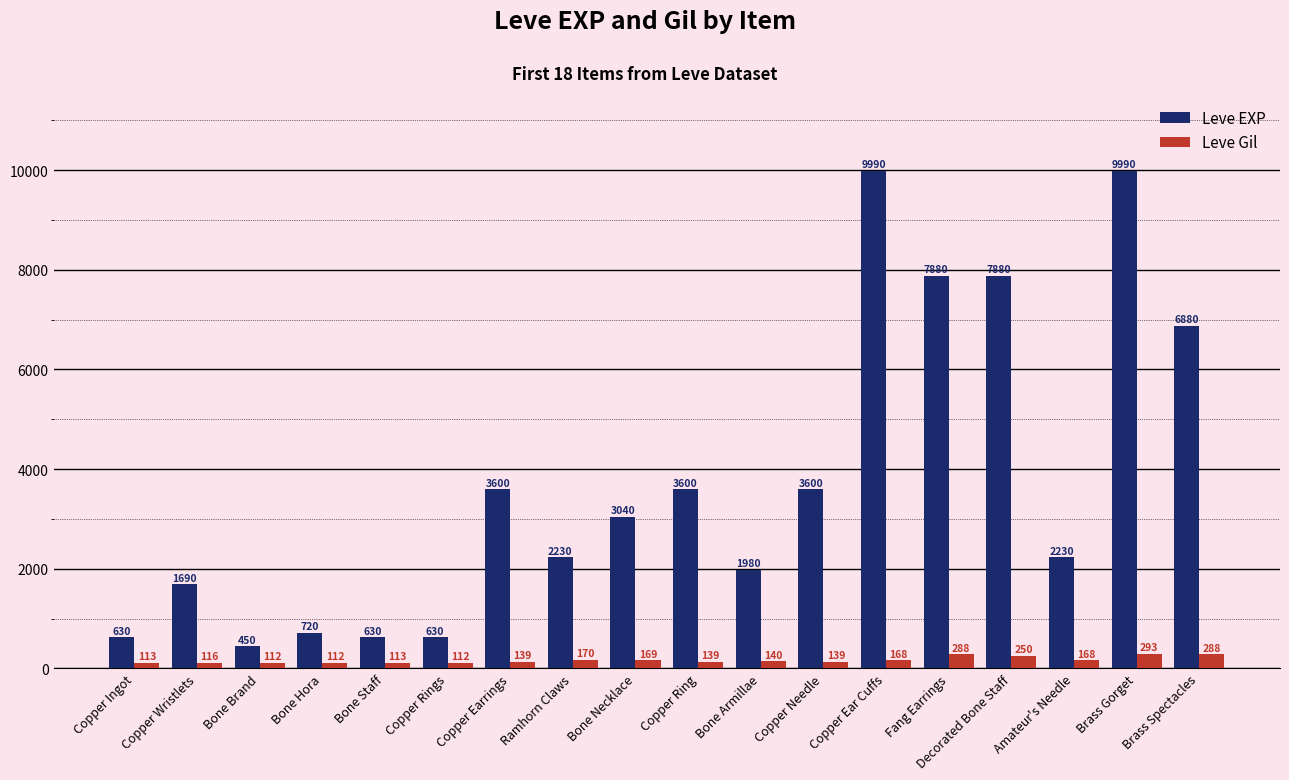

What is the difference between the Leve EXP values at Amateur's Needle and Decorated Bone Staff?

5650